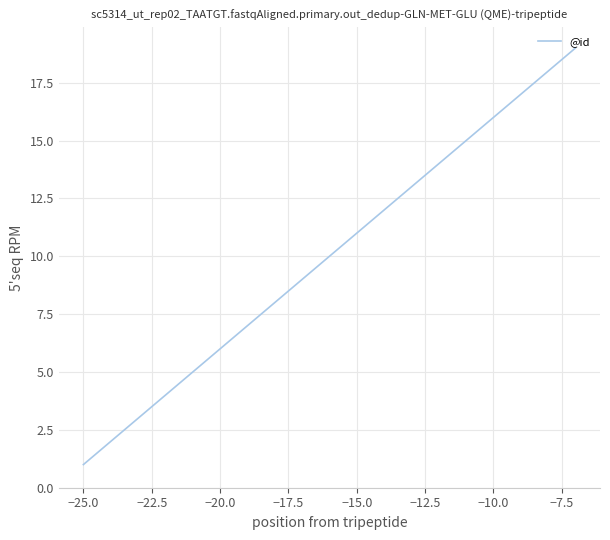

What is the maximum value shown in the chart?

19